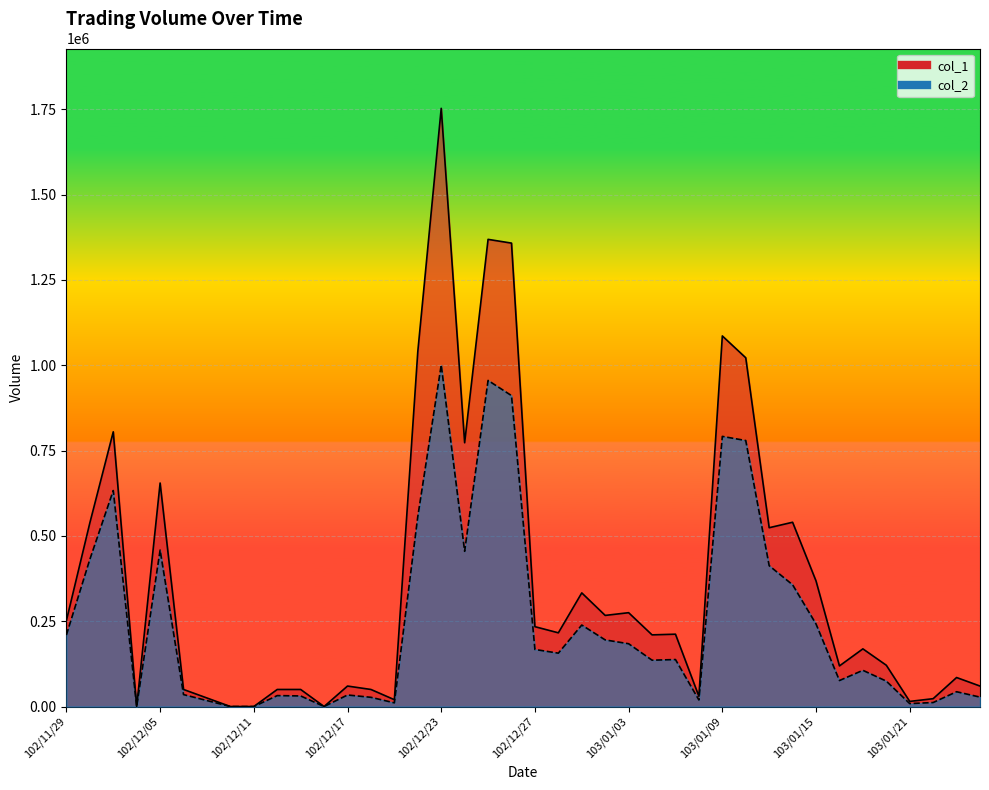

Reading left to right, extract all data points from this chart.

col_1: 102/11/29=252000	102/12/02=538000	102/12/03=805000	102/12/04=0	102/12/05=655000	102/12/06=50000	102/12/09=25000	102/12/10=0	102/12/11=0	102/12/12=50000	102/12/13=50000	102/12/16=0	102/12/17=60000	102/12/18=50000	102/12/19=20000	102/12/20=1040000	102/12/23=1753000	102/12/24=773000	102/12/25=1369000	102/12/26=1358000	102/12/27=234000	102/12/30=216000	102/12/31=333000	103/01/02=267000	103/01/03=275000	103/01/06=210000	103/01/07=212000	103/01/08=30000	103/01/09=1086000	103/01/10=1022000	103/01/13=524000	103/01/14=540000	103/01/15=368000	103/01/16=119000	103/01/17=169000	103/01/20=121000	103/01/21=15000	103/01/22=23000	103/01/23=85000	103/01/24=60000
col_2: 102/11/29=209560	102/12/02=431160	102/12/03=632950	102/12/04=0	102/12/05=458400	102/12/06=35000	102/12/09=17450	102/12/10=0	102/12/11=0	102/12/12=32000	102/12/13=31000	102/12/16=0	102/12/17=33800	102/12/18=27000	102/12/19=10800	102/12/20=556650	102/12/23=1000750	102/12/24=454870	102/12/25=955630	102/12/26=911130	102/12/27=167230	102/12/30=156370	102/12/31=238790	103/01/02=195210	103/01/03=184020	103/01/06=135790	103/01/07=137660	103/01/08=19200	103/01/09=791610	103/01/10=779490	103/01/13=412760	103/01/14=356780	103/01/15=241880	103/01/16=76160	103/01/17=106120	103/01/20=74420	103/01/21=8600	103/01/22=11720	103/01/23=43350	103/01/24=27600